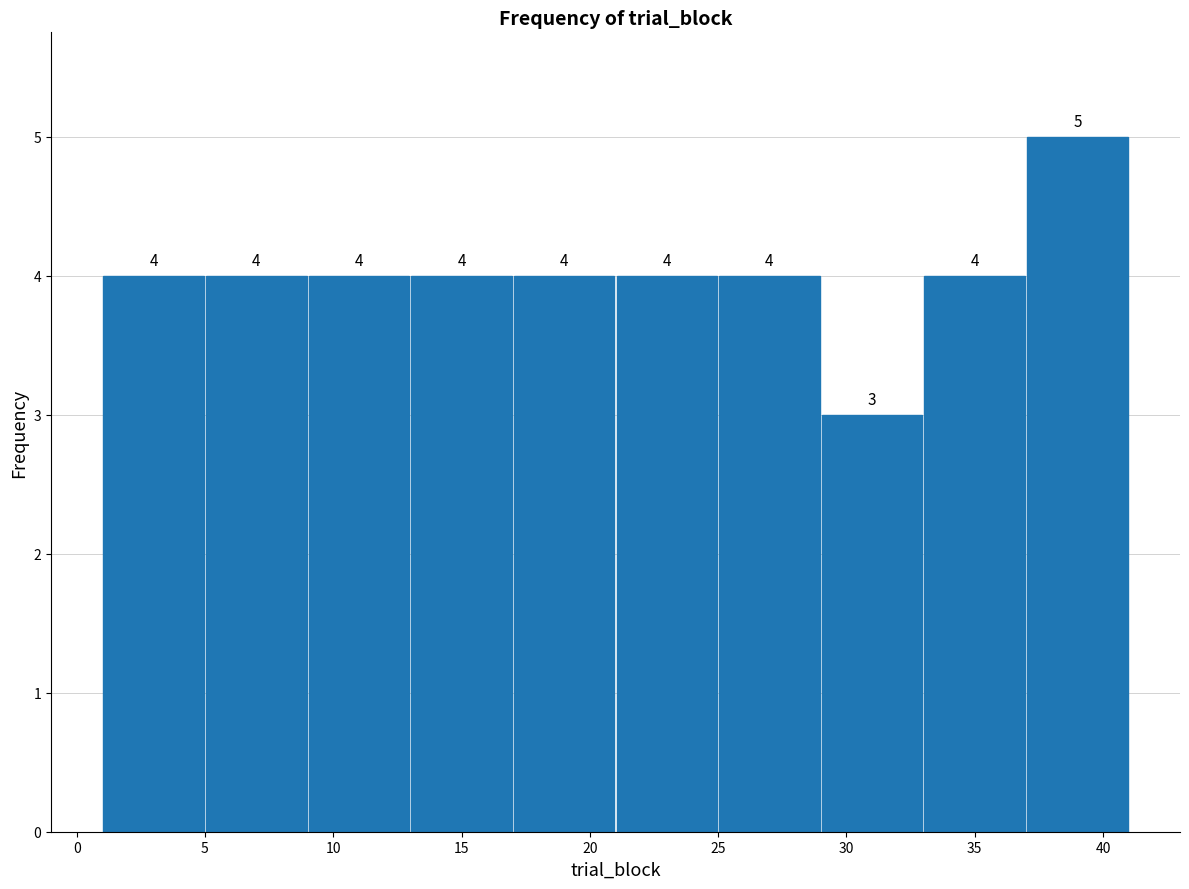

Which range on the x-axis has the tallest bar?

37 to 41